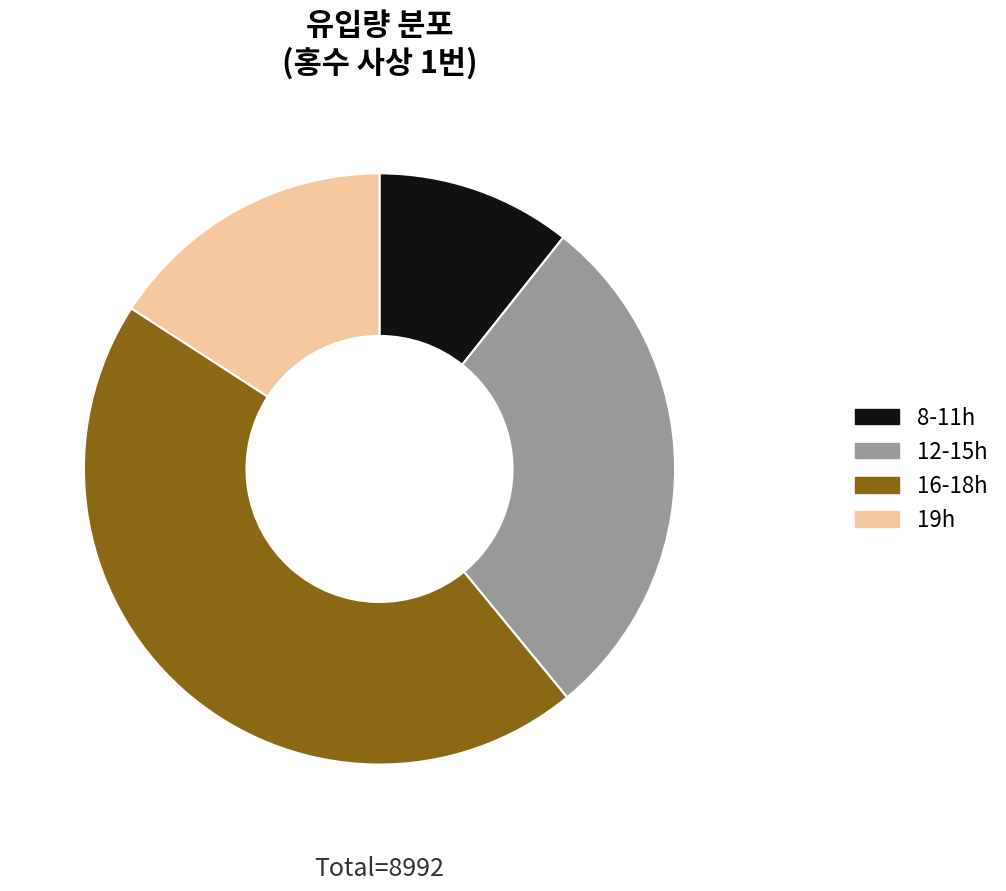

How many segments does this pie chart have?

4